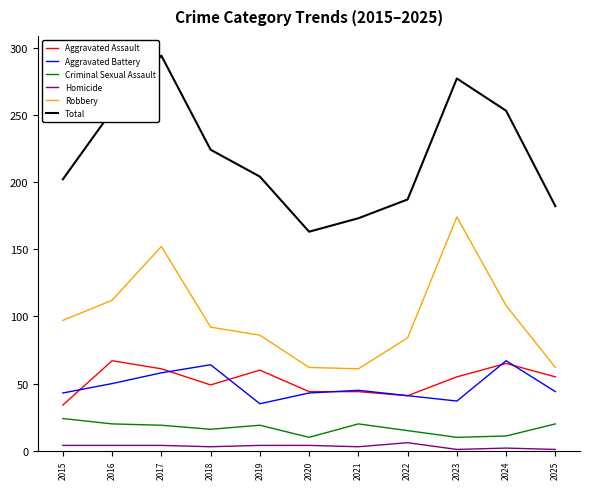

Rank the series at 2019 from lowest to highest value.

Homicide, Criminal Sexual Assault, Aggravated Battery, Aggravated Assault, Robbery, Total